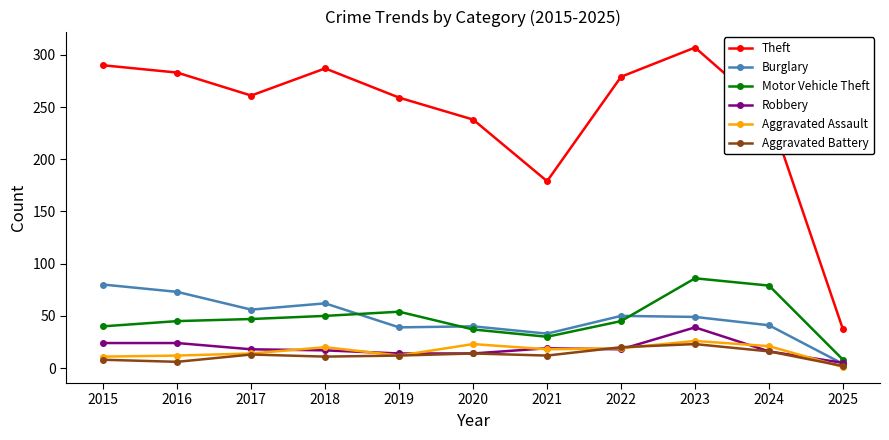

True or false: Burglary has a value of 25 at 2022.

False